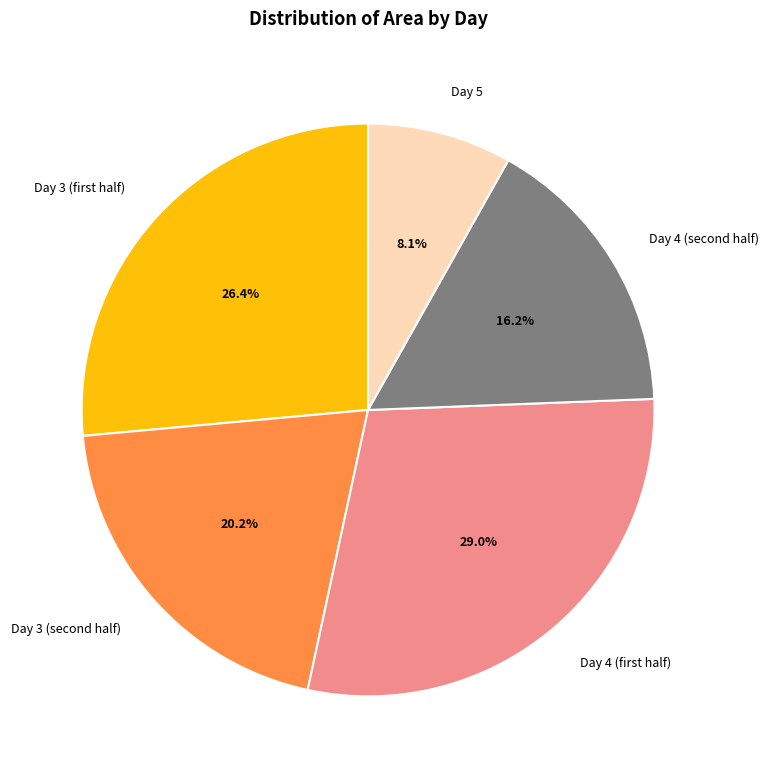

To the nearest percent, what is the difference between the largest and smallest slice percentages?

21%